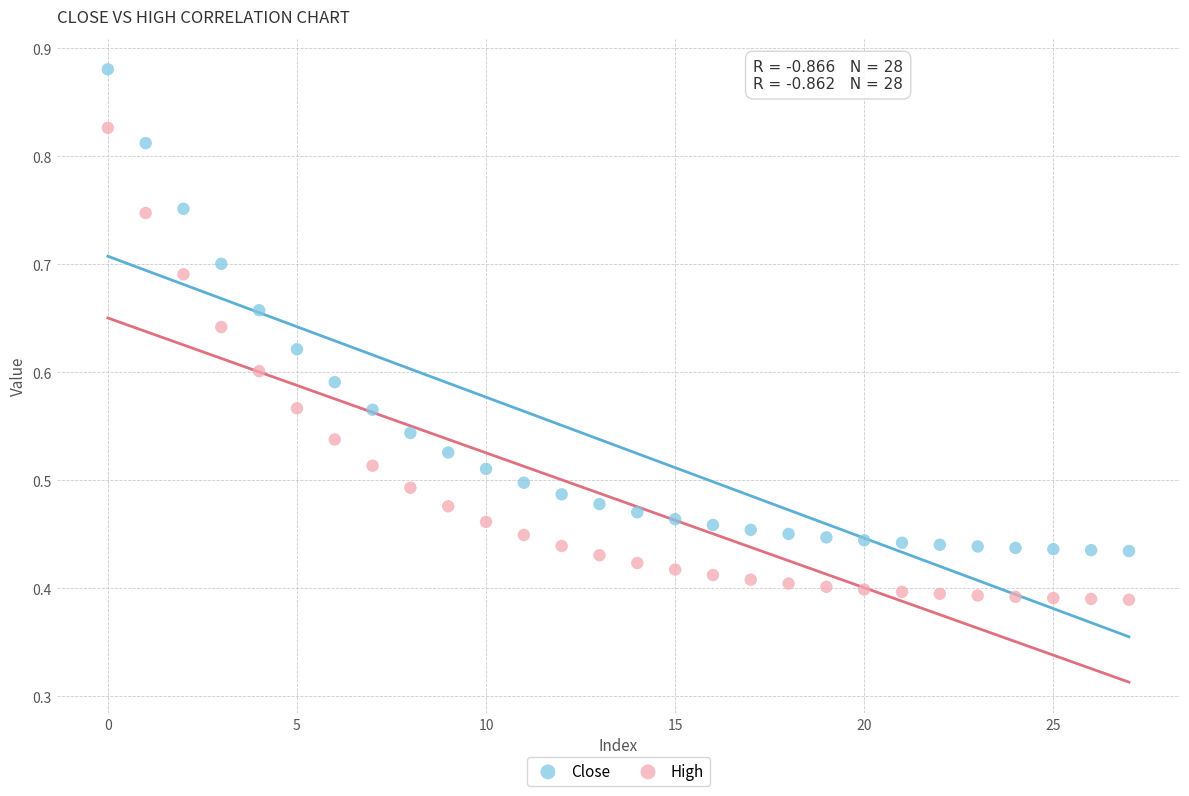

Which series has the widest spread of Y values?

Close